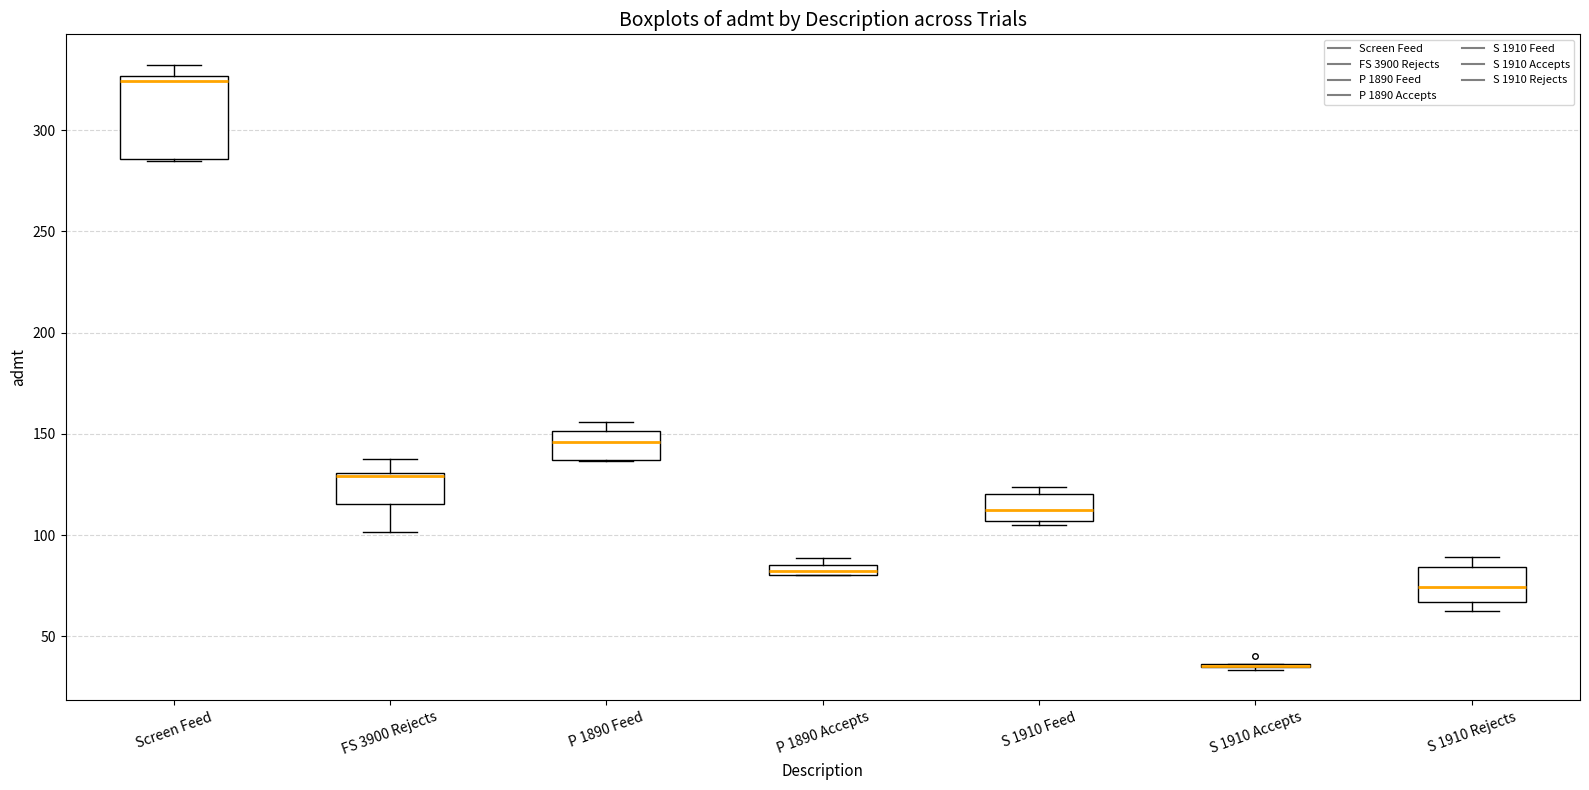

Comparing the boxes themselves (not the whiskers), which one is the tallest?

Screen Feed